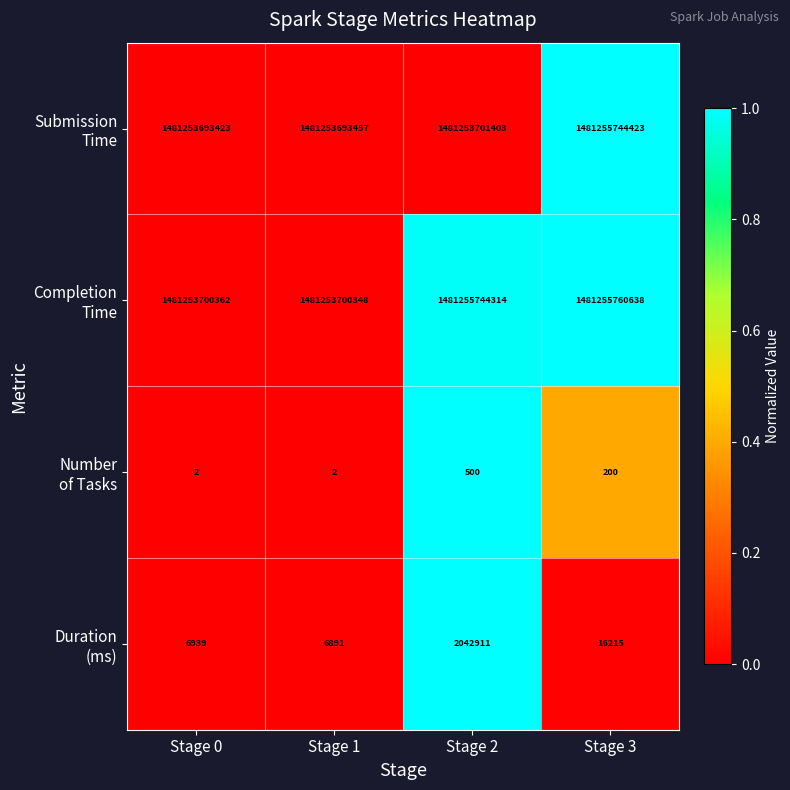

What is the difference between the highest and lowest values at Stage 3?

1481255760438